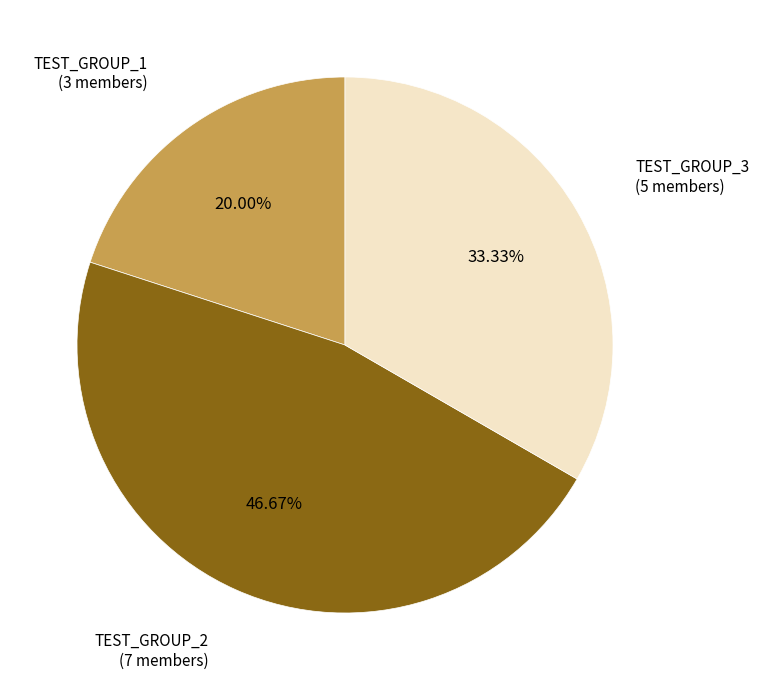

Does any single category account for the majority?

No